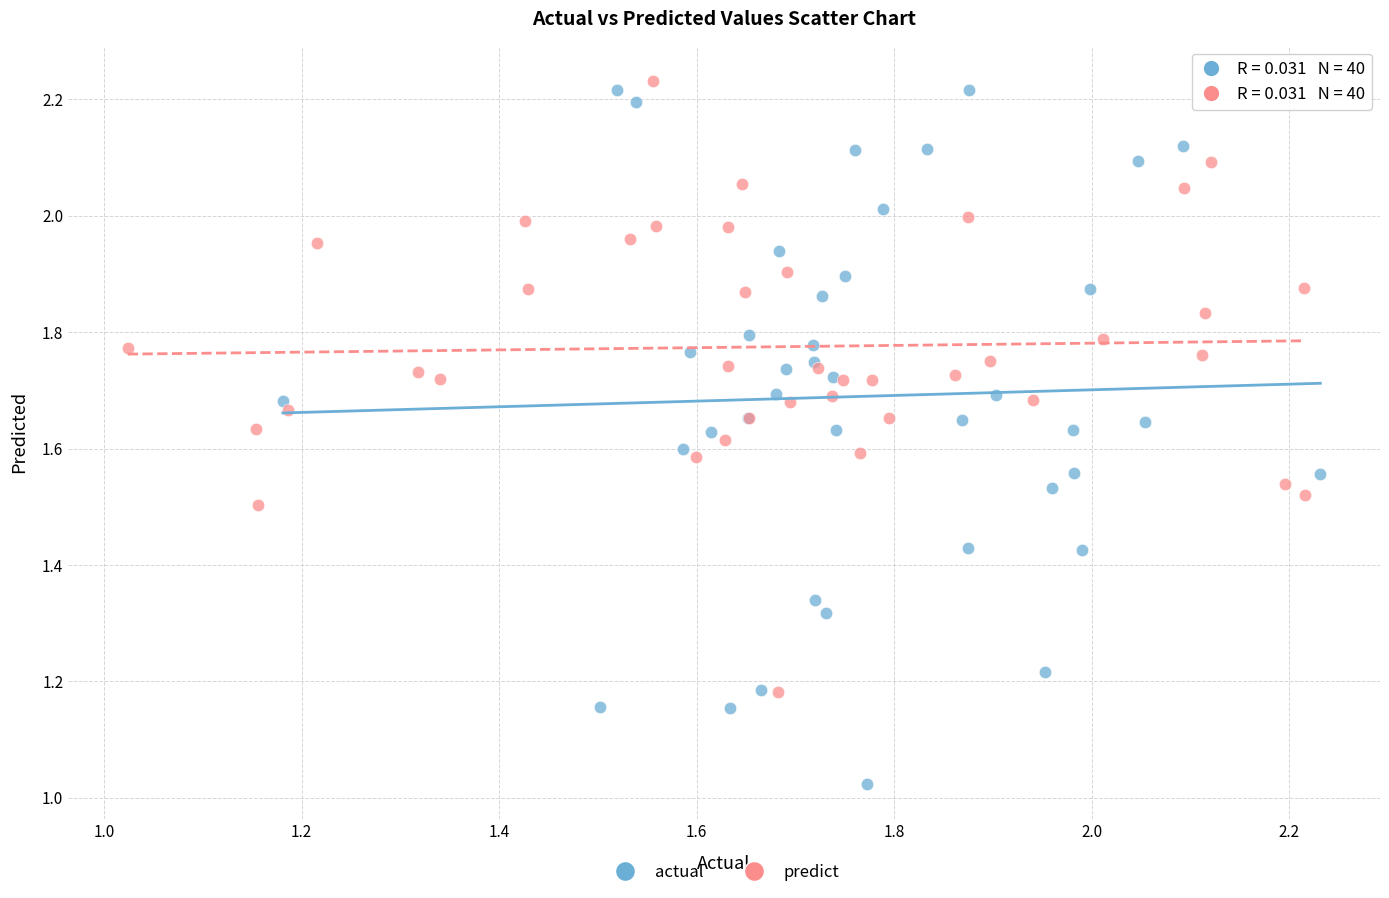

Which series reaches the minimum Y coordinate?

actual